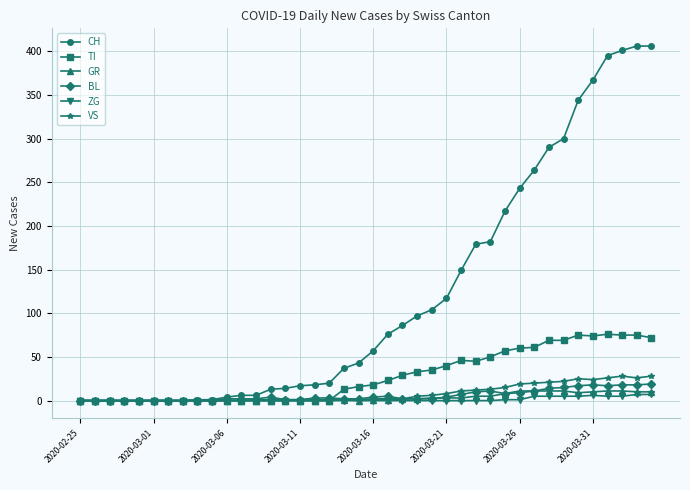

True or false: TI has more than 1 points higher than both neighbors.

True